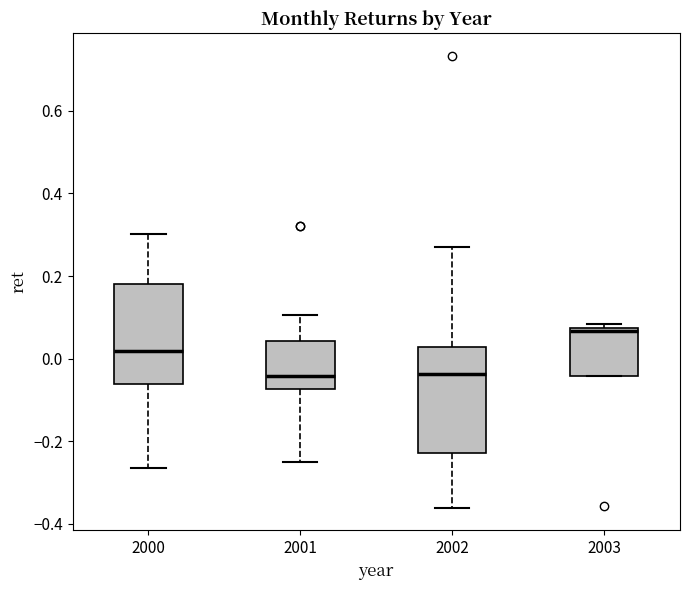

Where is the upper edge of the box at x = 2001 on the y-axis? The values are not printed on the chart, so give them approximately, as read against the axis.

0.04